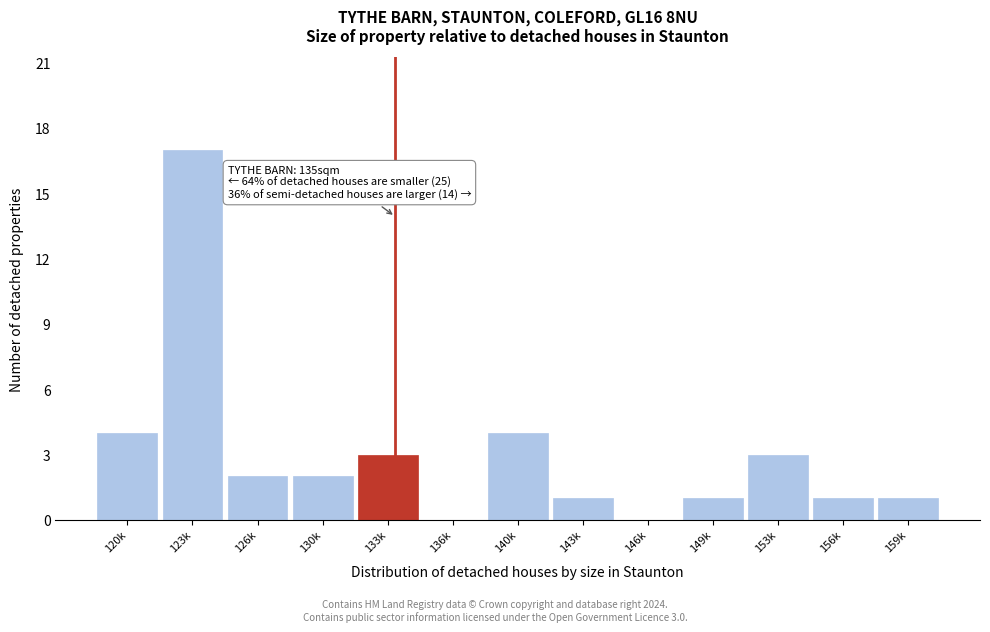

Reading left to right, what are all the values shown in this chart?

120k=4	123k=17	126k=2	130k=2	133k=3	136k=0	140k=4	143k=1	146k=0	149k=1	153k=3	156k=1	159k=1